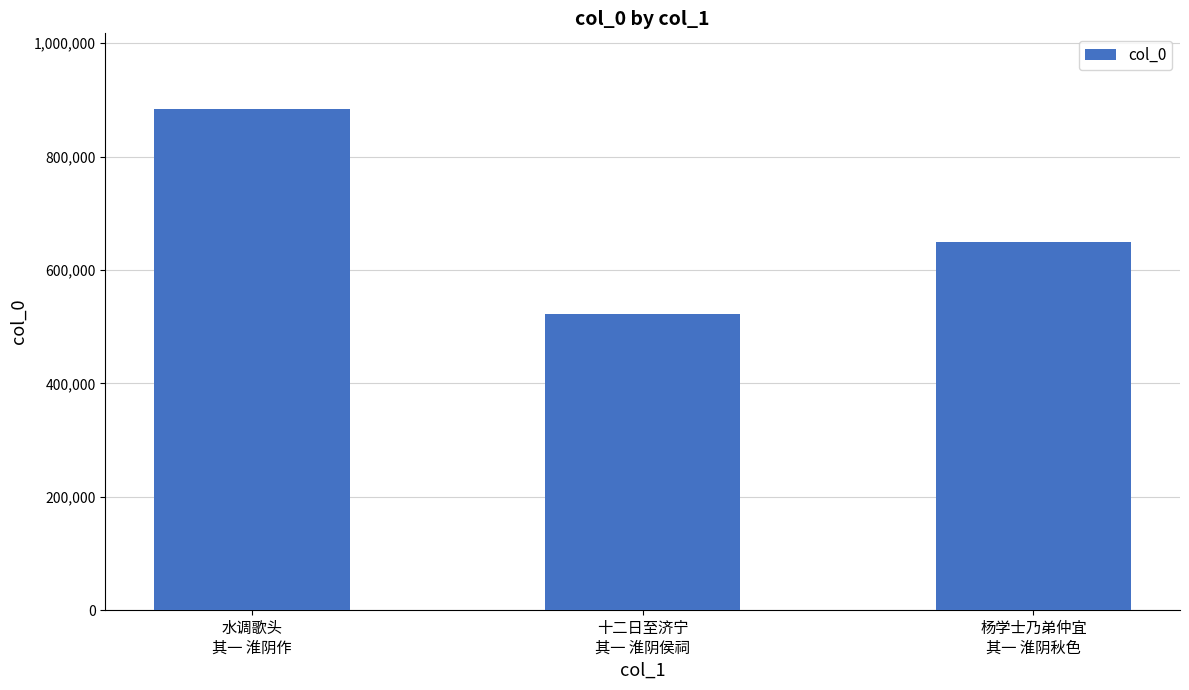

What is the greatest value displayed?

884722